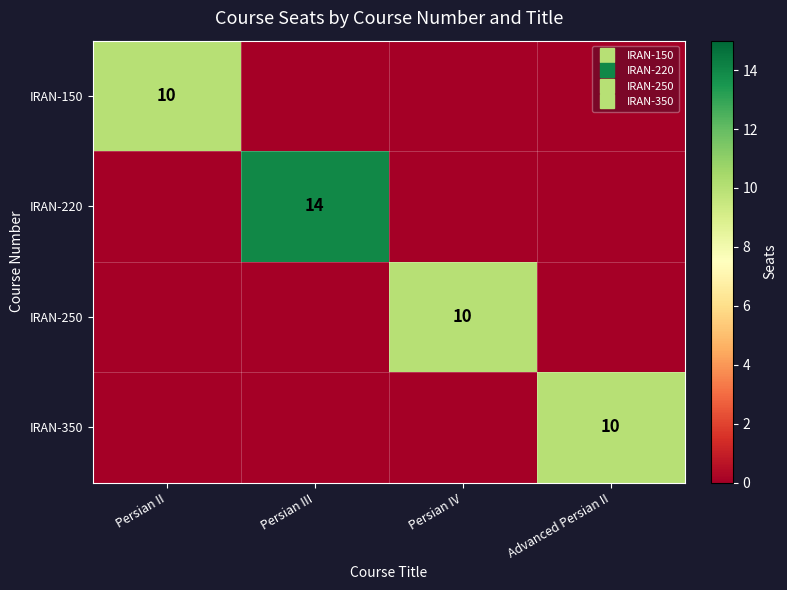

Rank the series by their maximum value, from lowest to highest.

IRAN-150, IRAN-250, IRAN-350, IRAN-220